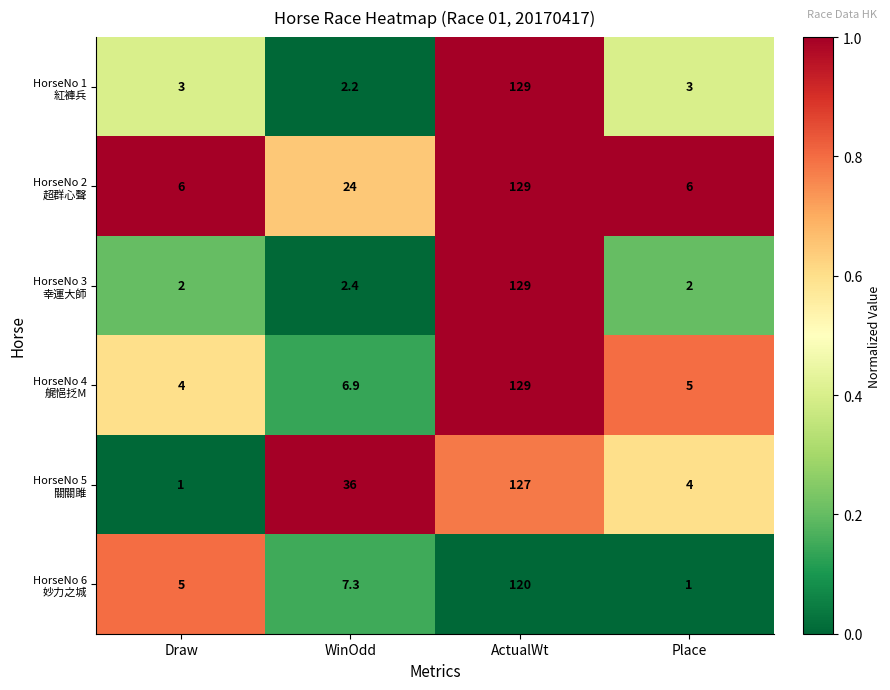

What is the difference between the highest and lowest values at WinOdd?

33.8